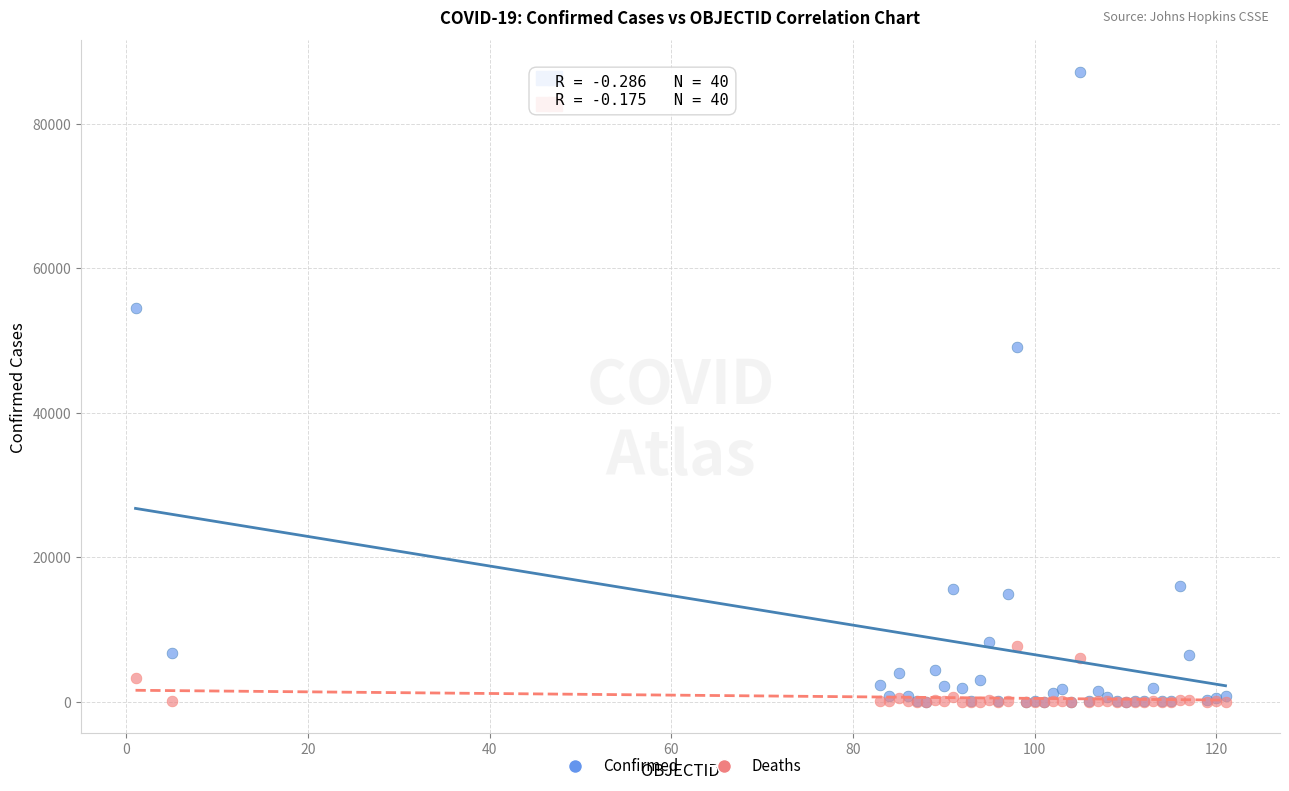

In the Confirmed series, what Y value is closest to 43597?

49032